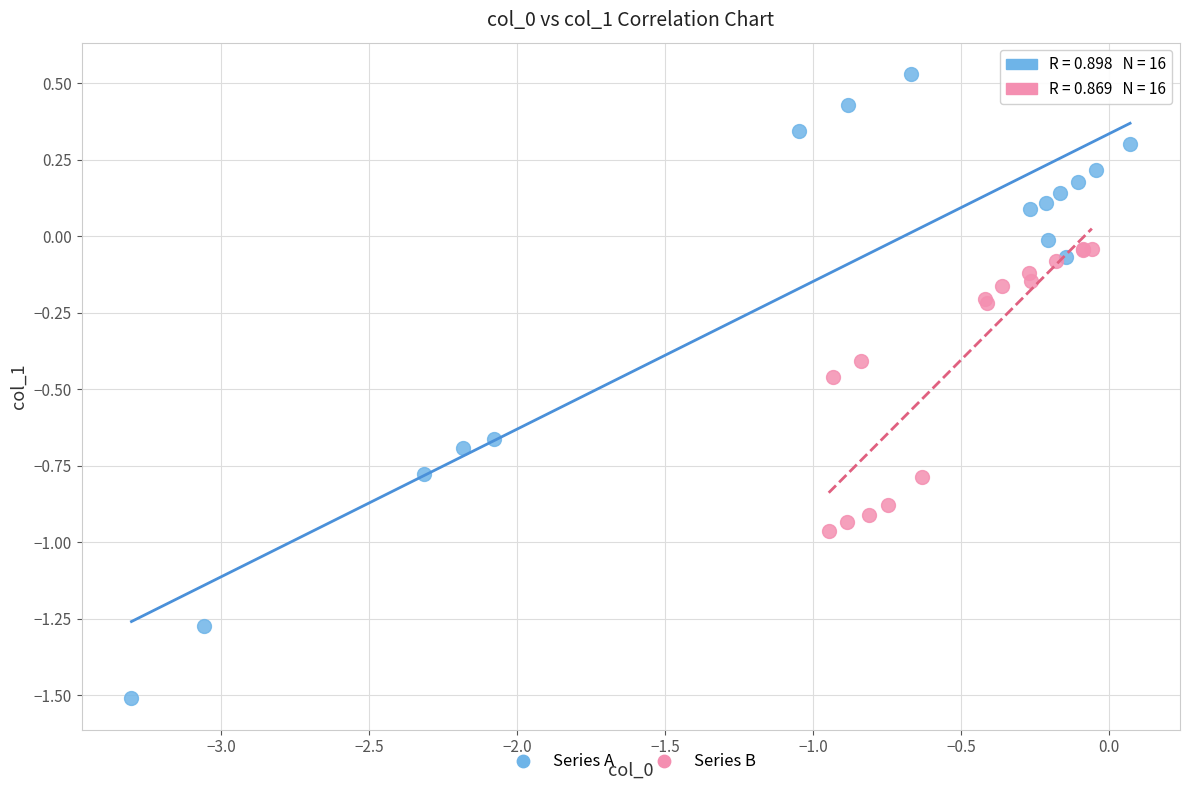

Which series reaches the minimum Y coordinate?

Series A